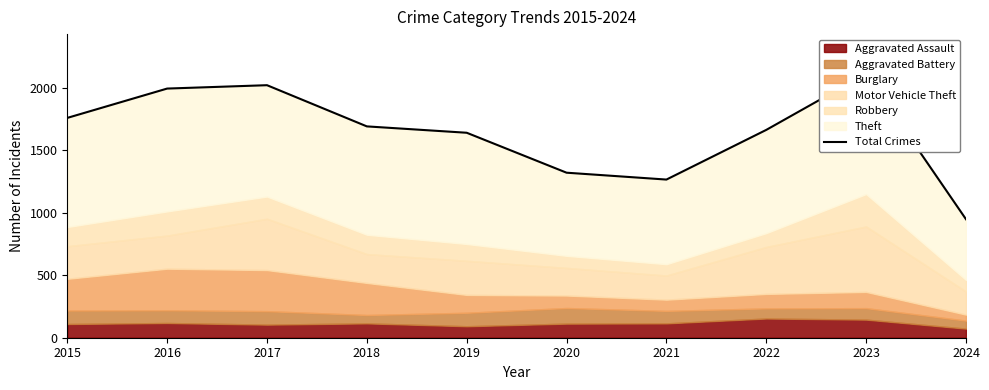

Which has a higher value, 2021 or 2017?

2017